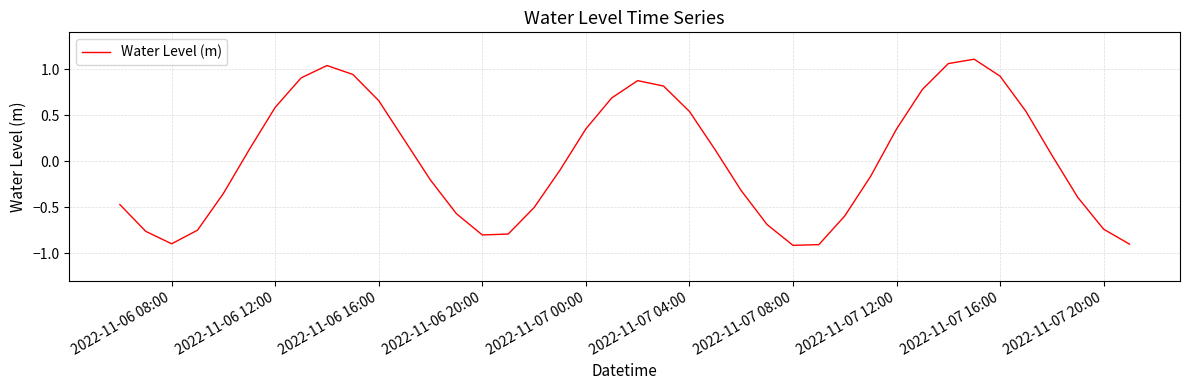

What is the difference between the maximum and minimum values?

2.0